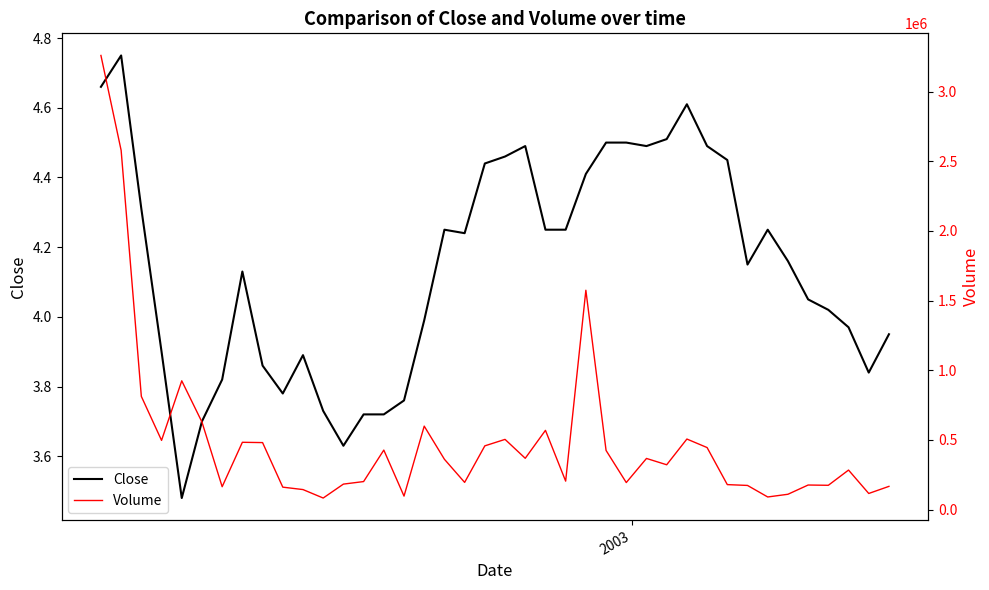

Is the value of Volume at 32 greater than the value of Close at 3?

Yes